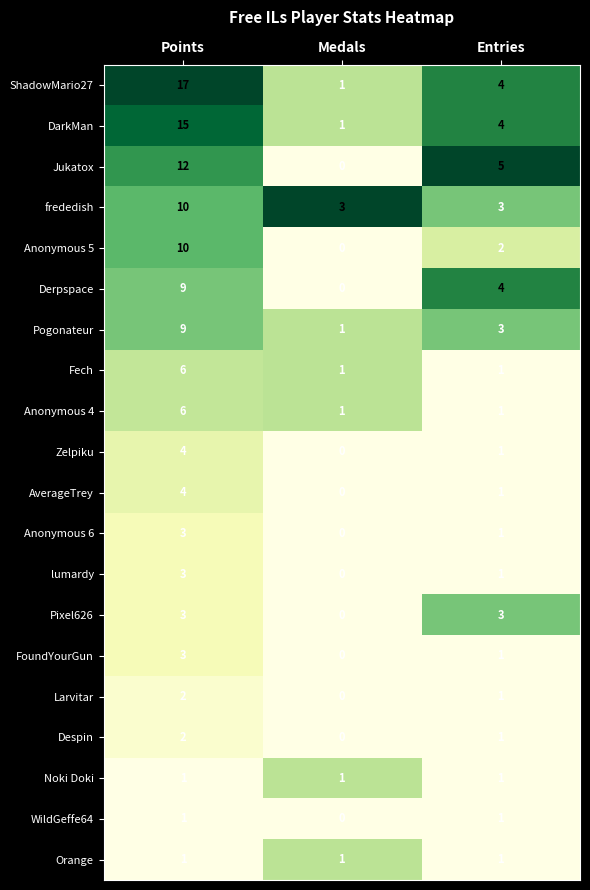

True or false: Larvitar has a value of 0 at Medals.

True